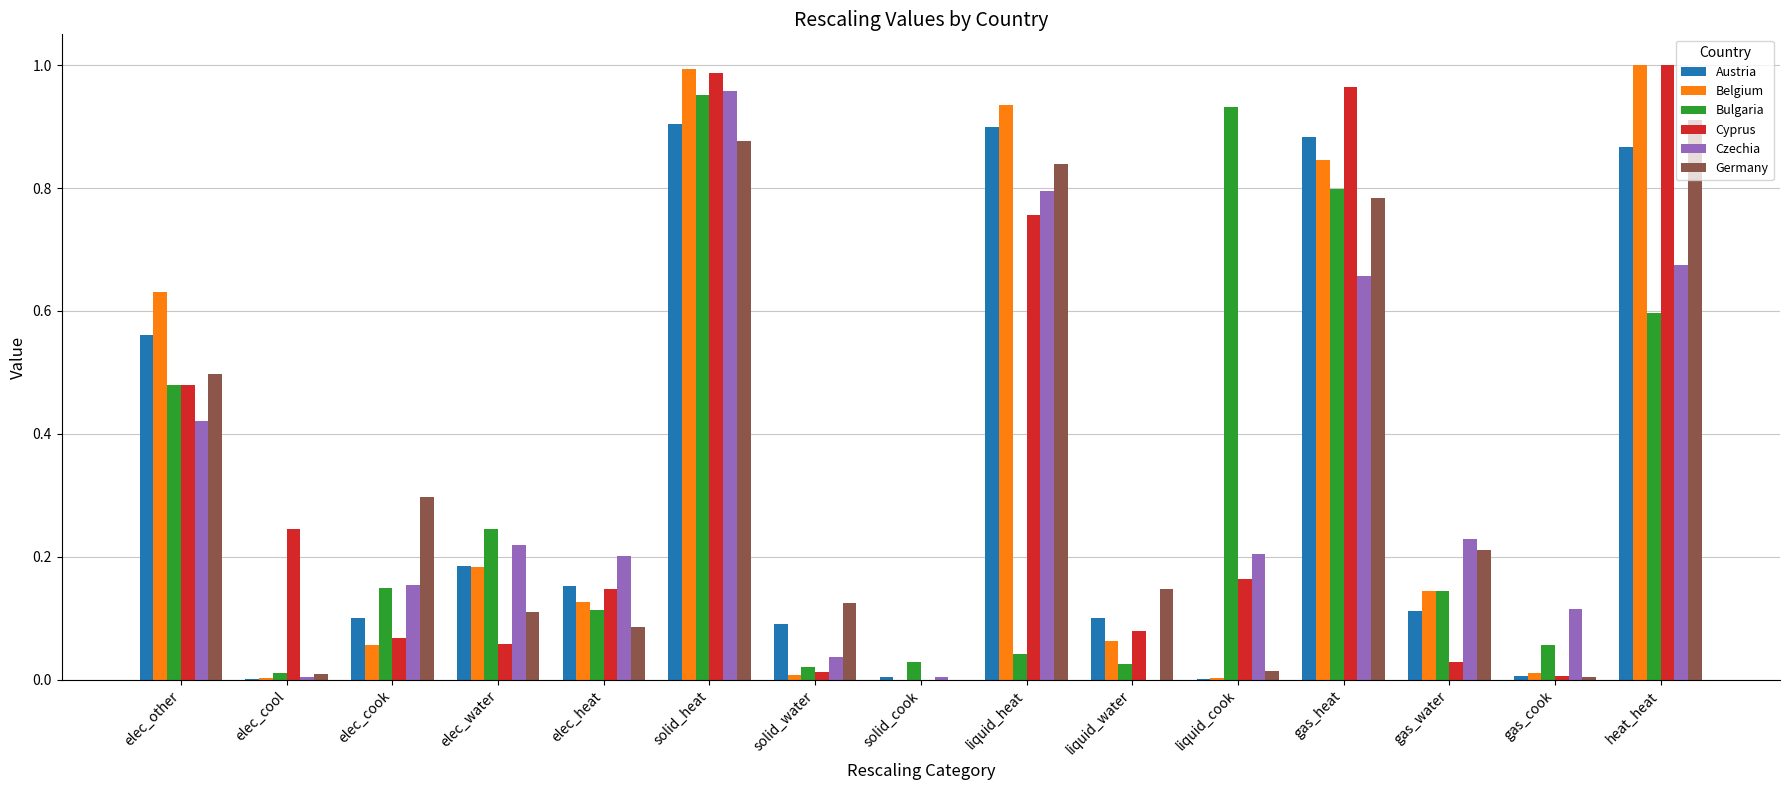

At which label does Czechia reach its peak?

solid_heat